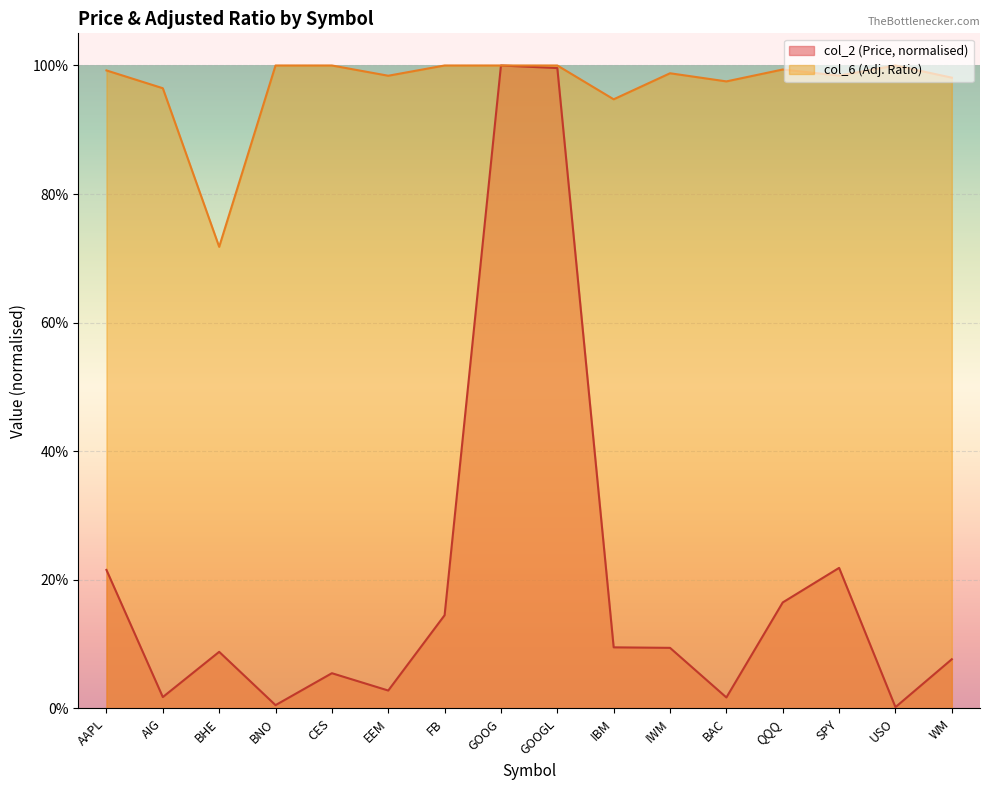

True or false: col_6 and col_2 cross at least once.

False